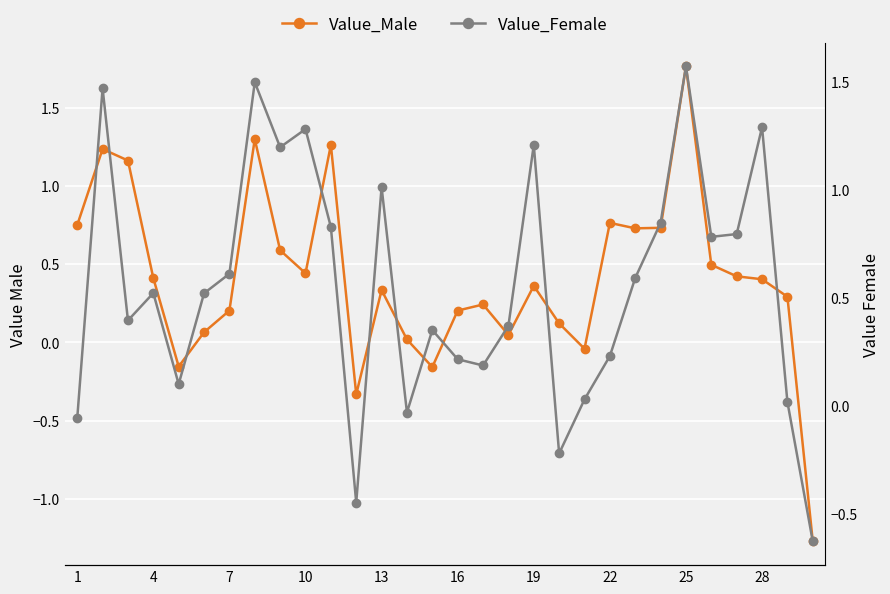

How many negative values does the Value_Female series have?

5